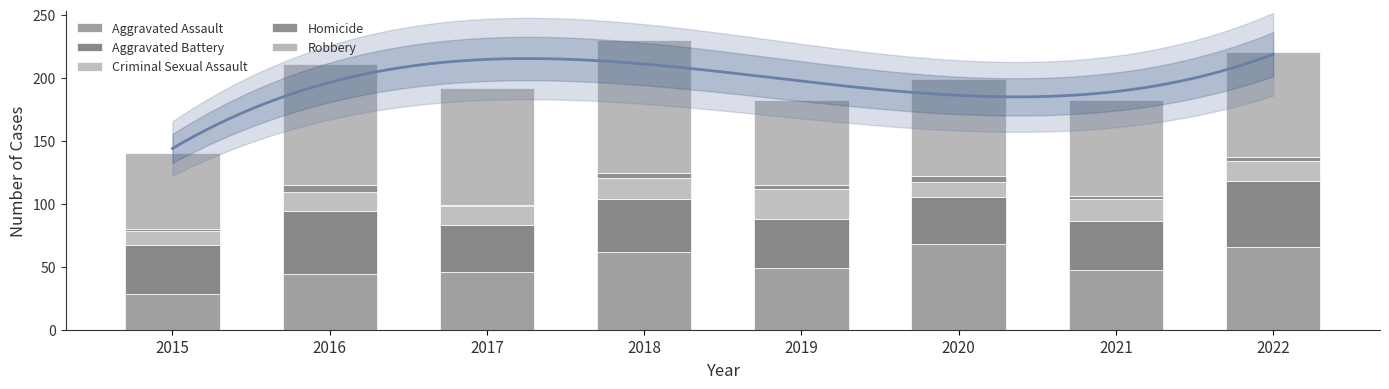

Between 2021 and 2015, which is larger?

2021